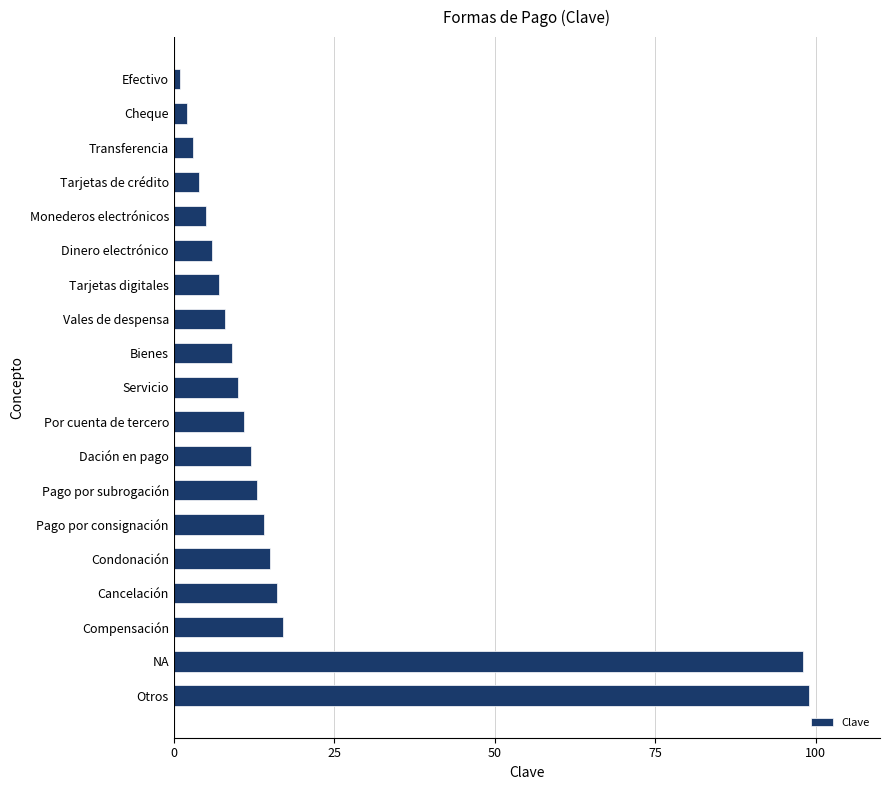

At which category does the chart reach its peak across all series?

Otros